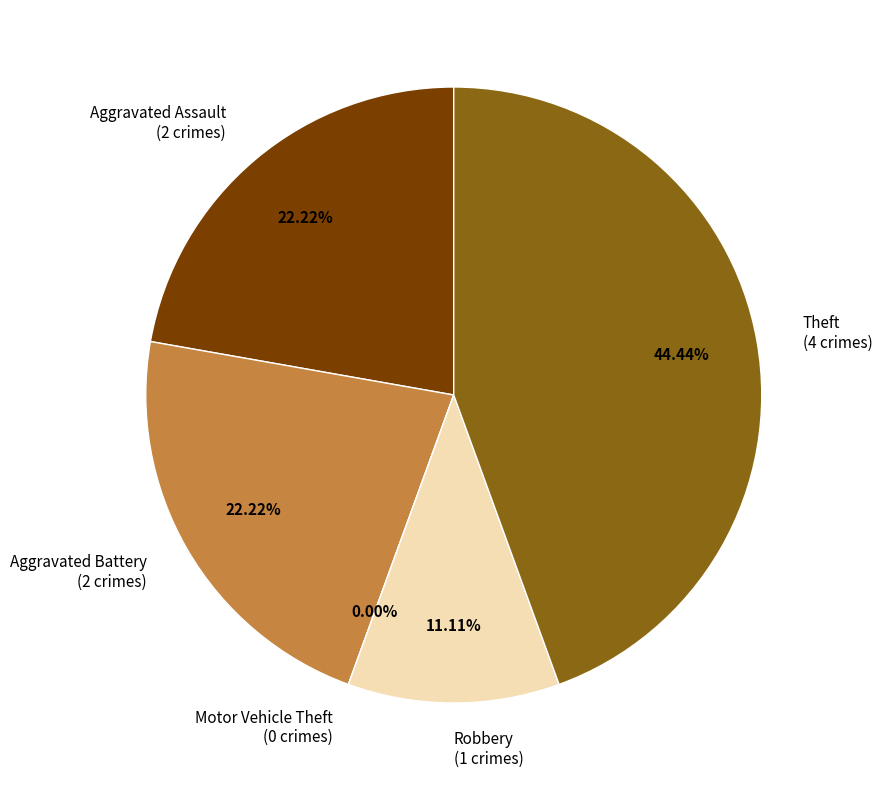

What is the largest slice in the pie chart?

Theft